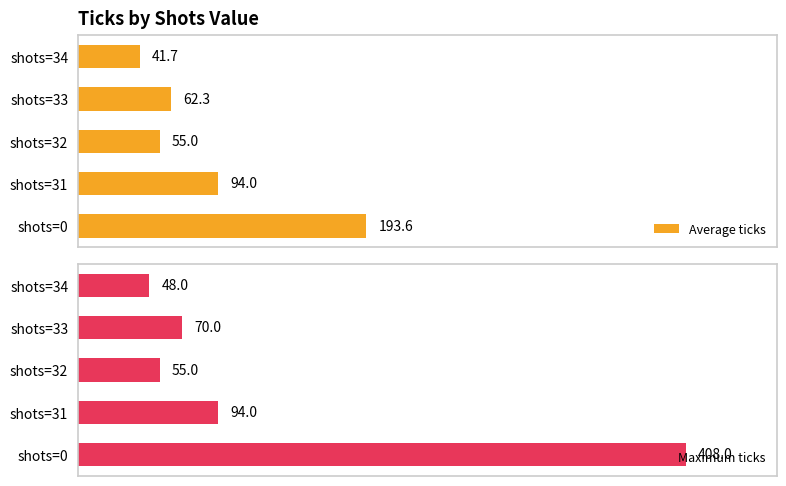

At which label does Average ticks reach its minimum?

shots=34